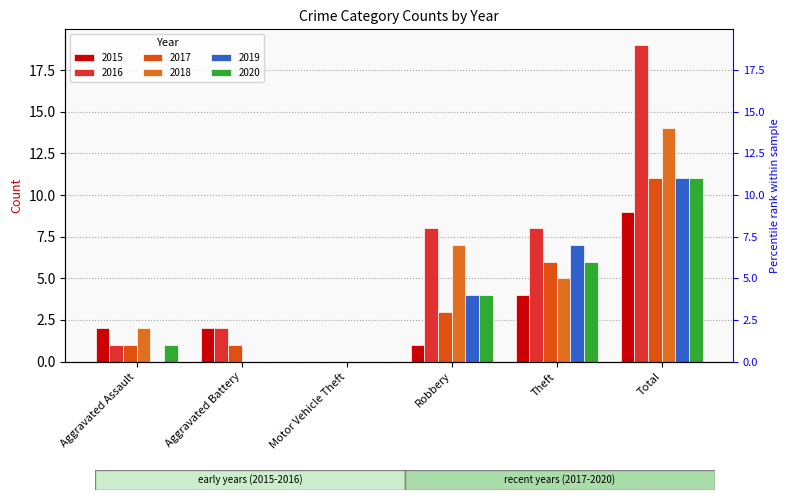

What is the spread (max minus min) of values at Robbery?

7